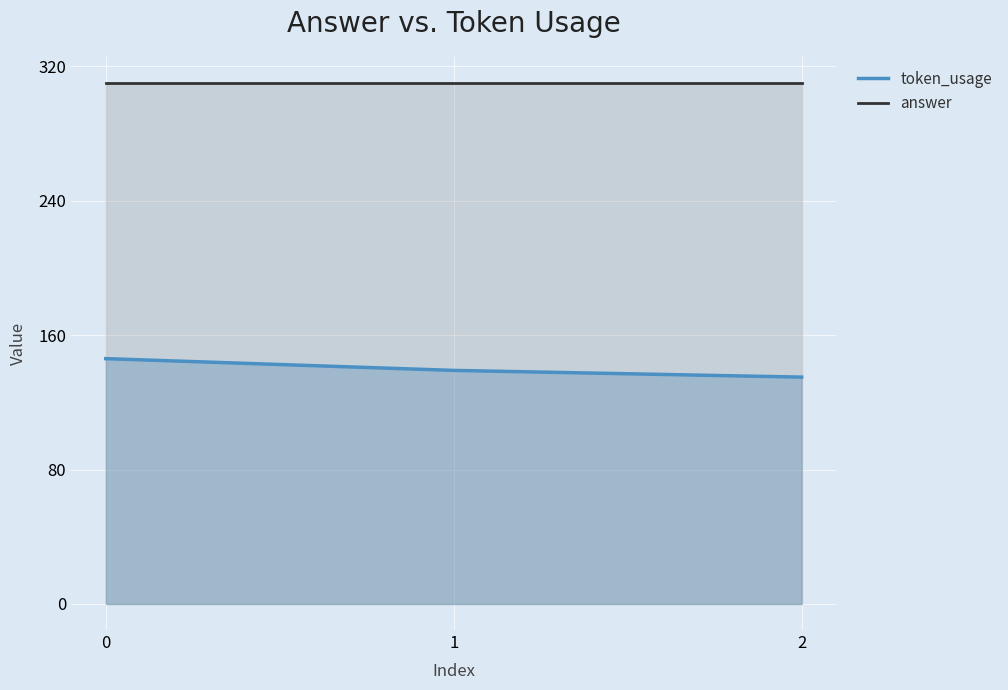

The value of token_usage at 2 is 135. True or false?

True